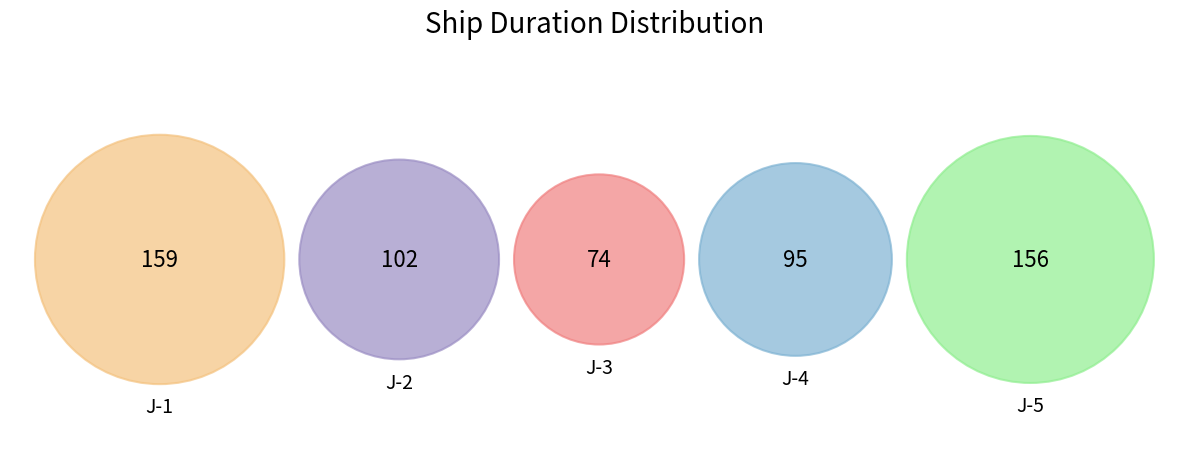

What is the ratio of the value at J-1 to the value at J-2?

1.6